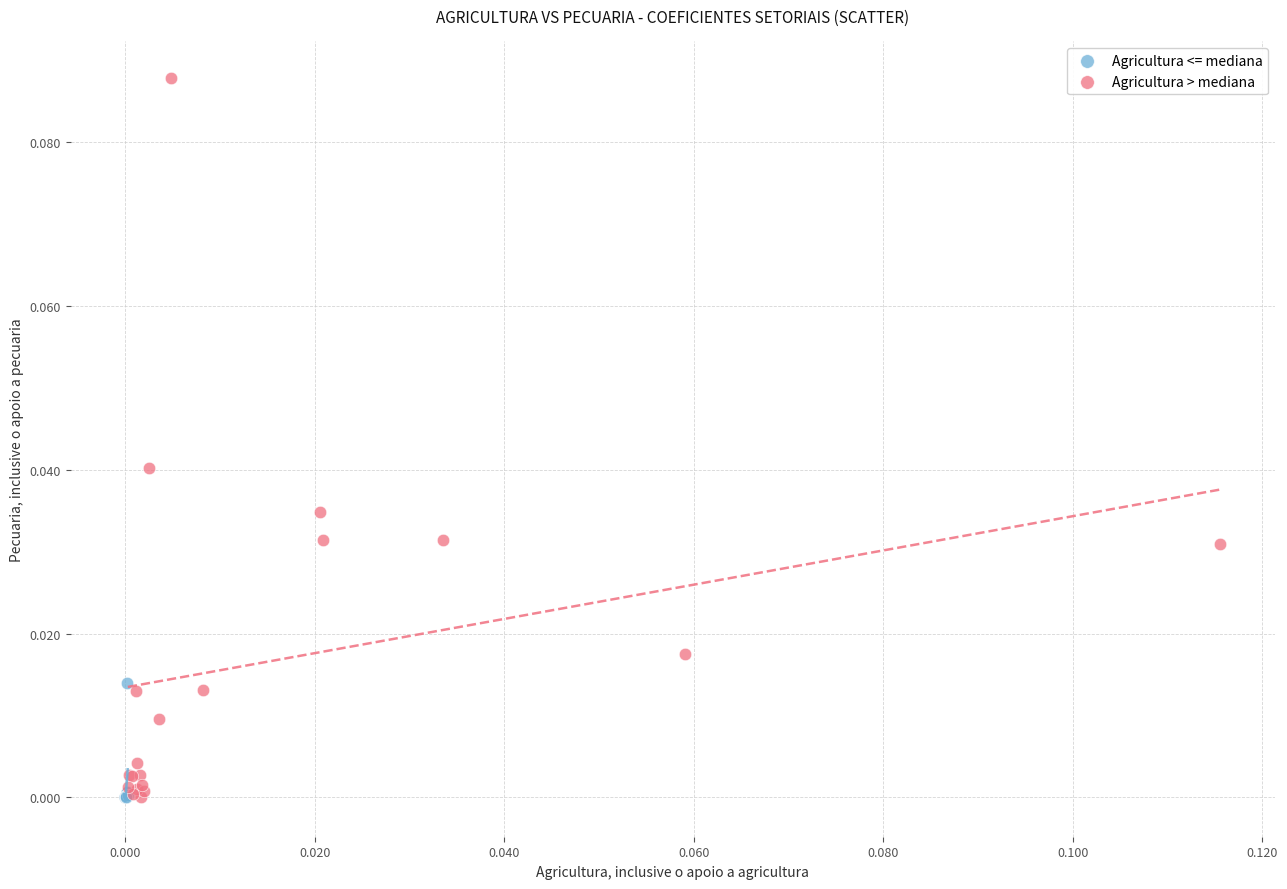

Which series reaches the maximum Y coordinate?

Agricultura > mediana